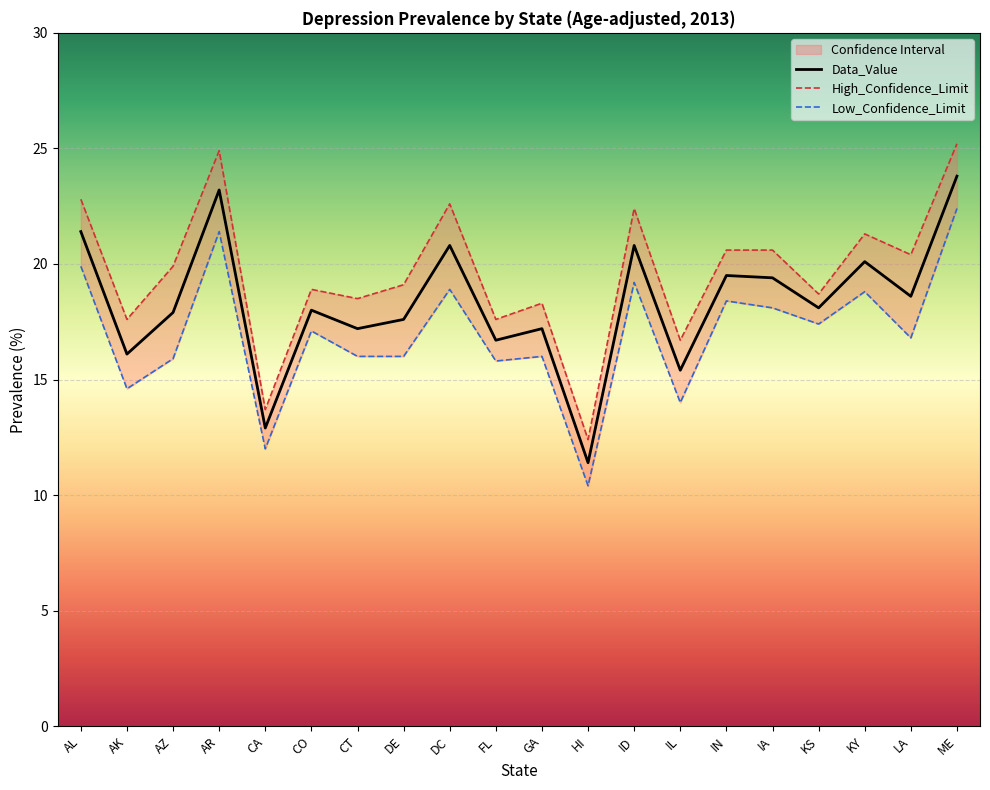

What is the difference between the second highest and minimum values in the High_Confidence_Limit series?

12.5